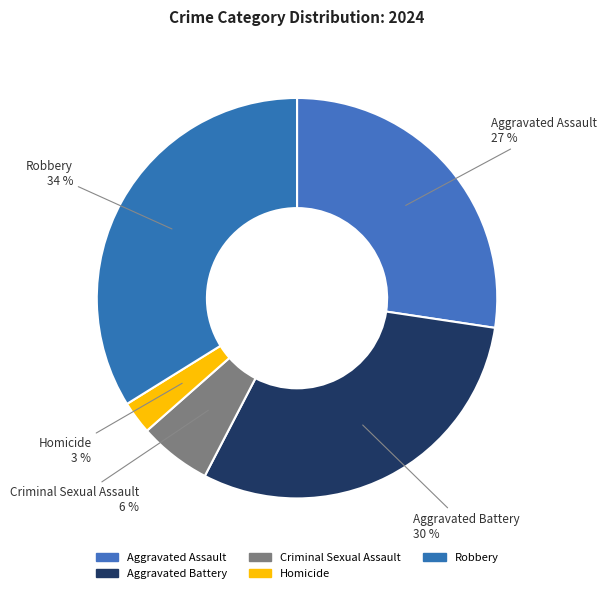

Does Aggravated Battery account for over 50% of the chart?

No